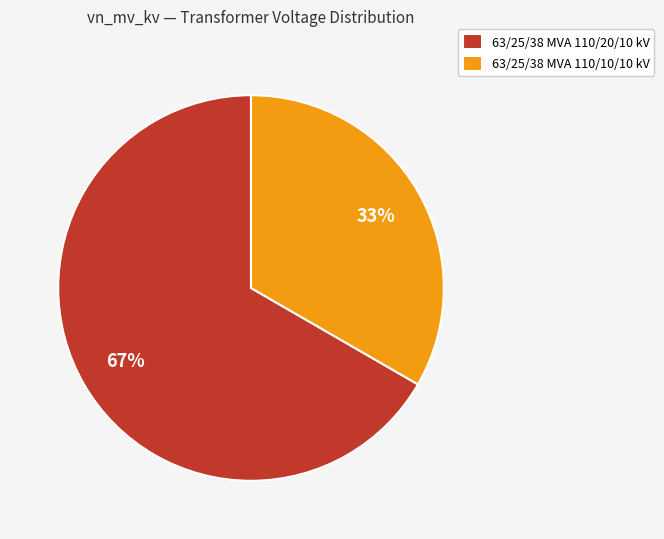

How many slices are in this pie chart?

2